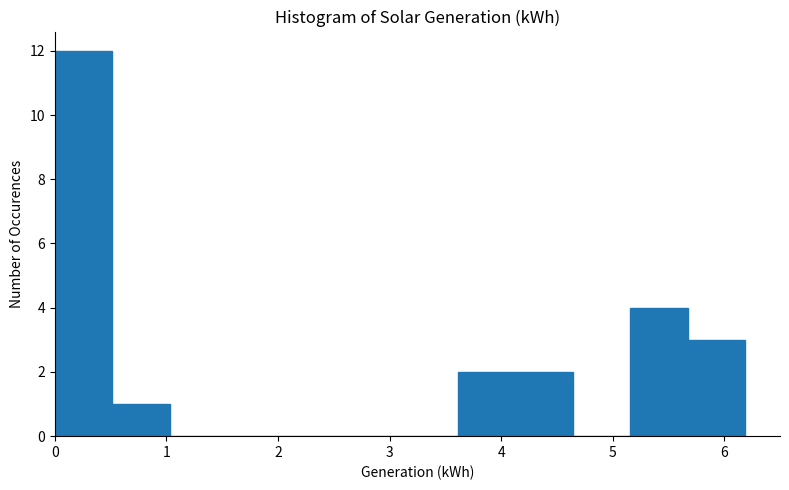

What is the height of the bar covering 0.5 to 1.0 on the x-axis? Neither the bar edges nor the heights are printed on the chart, so give them approximately, as read against the axes.

1